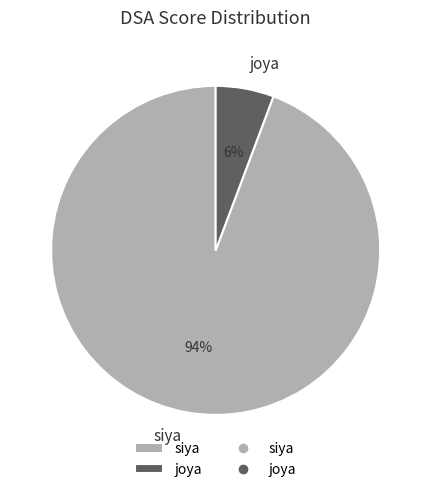

To the nearest percent, what portion does siya represent?

94%